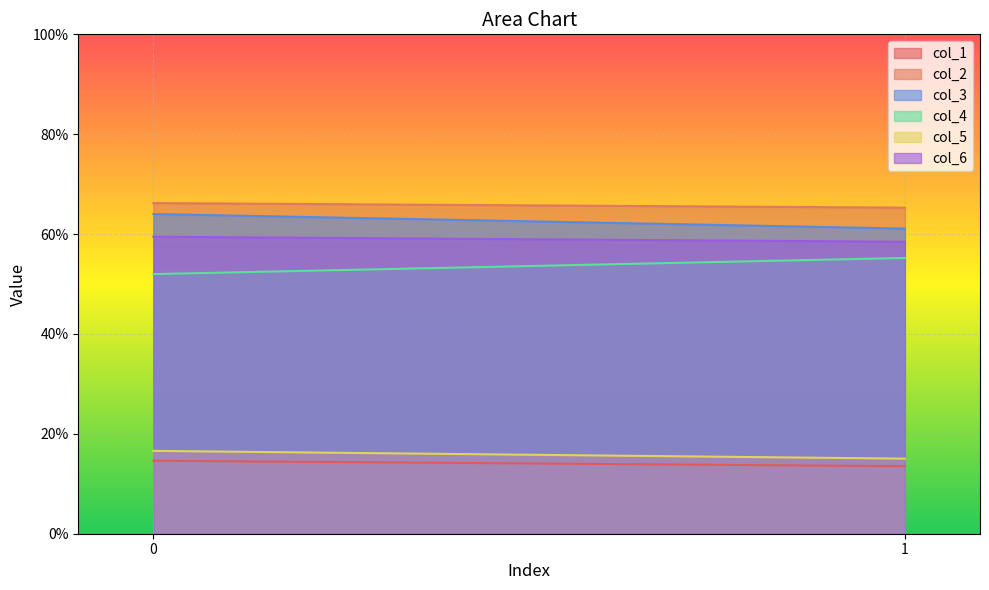

How many lines are shown in the chart?

6